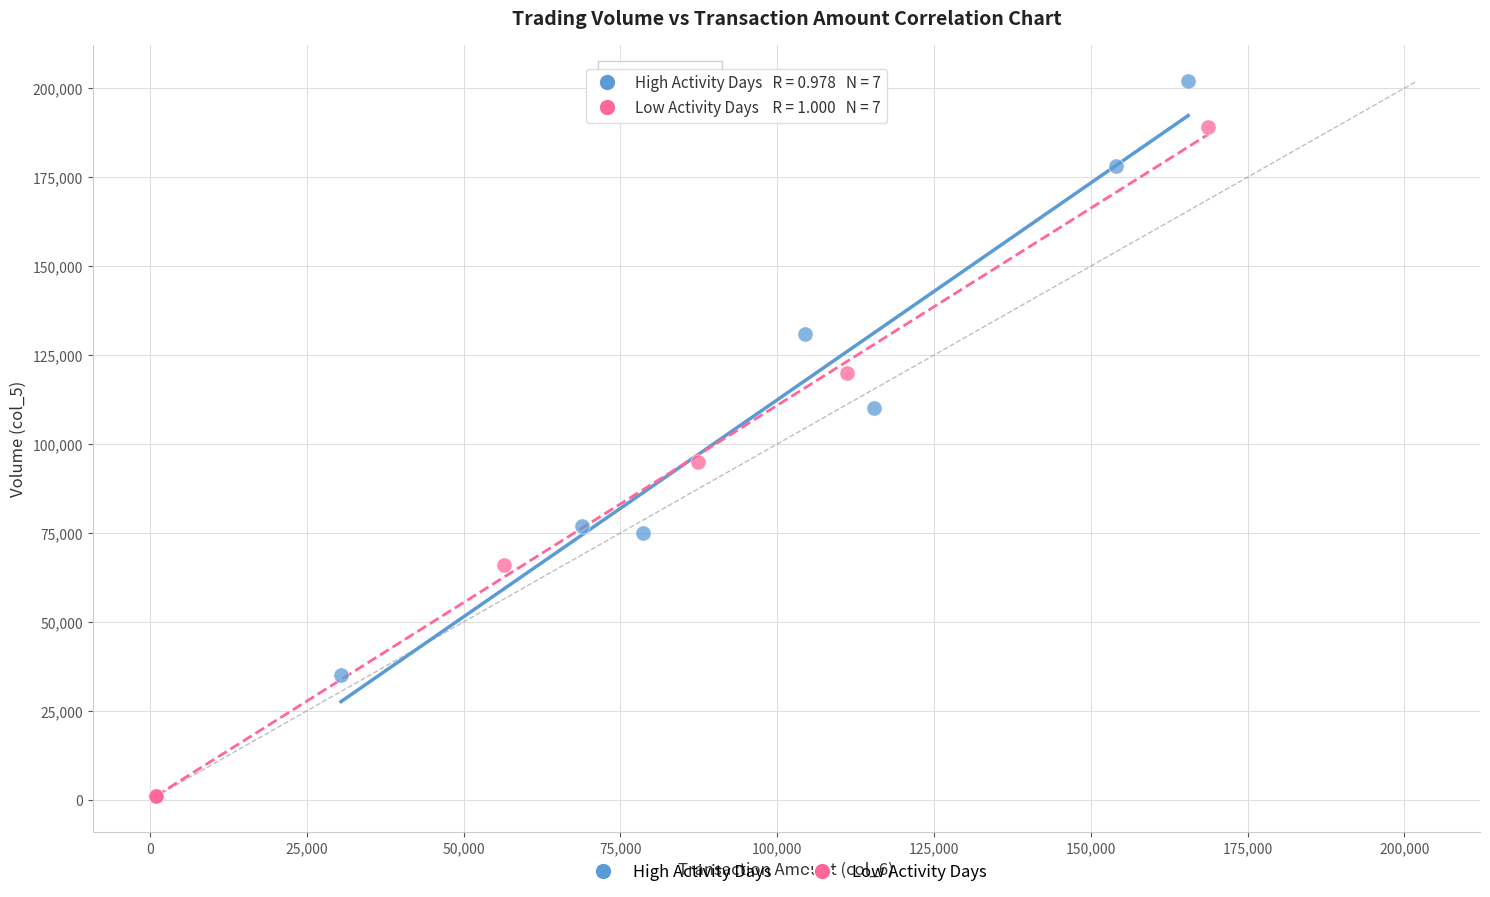

Which series contains the lowest Y value?

Low Activity Days